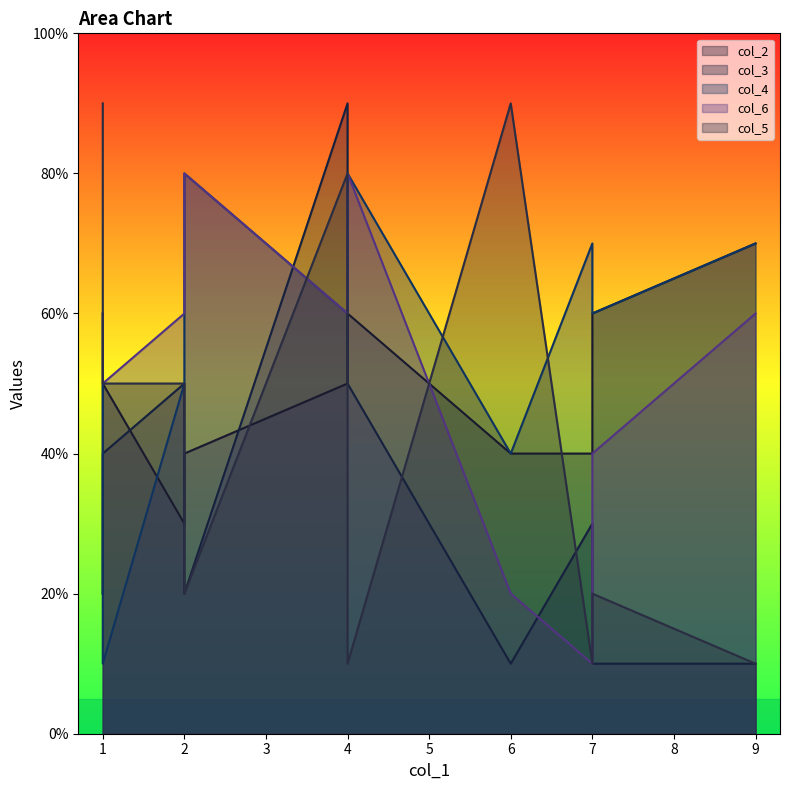

What are all the series names shown in the legend?

col_2, col_3, col_4, col_6, col_5